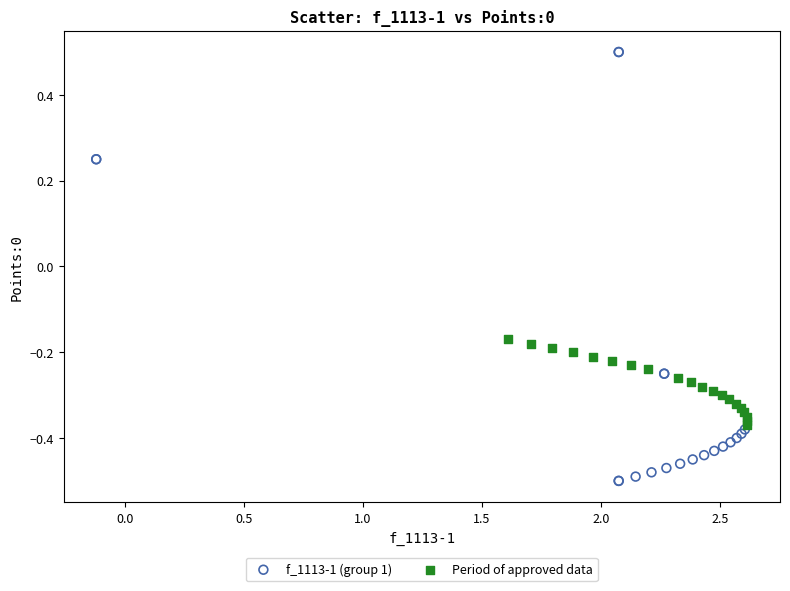

Which series contains the highest Y value?

f_1113-1 (group 1)